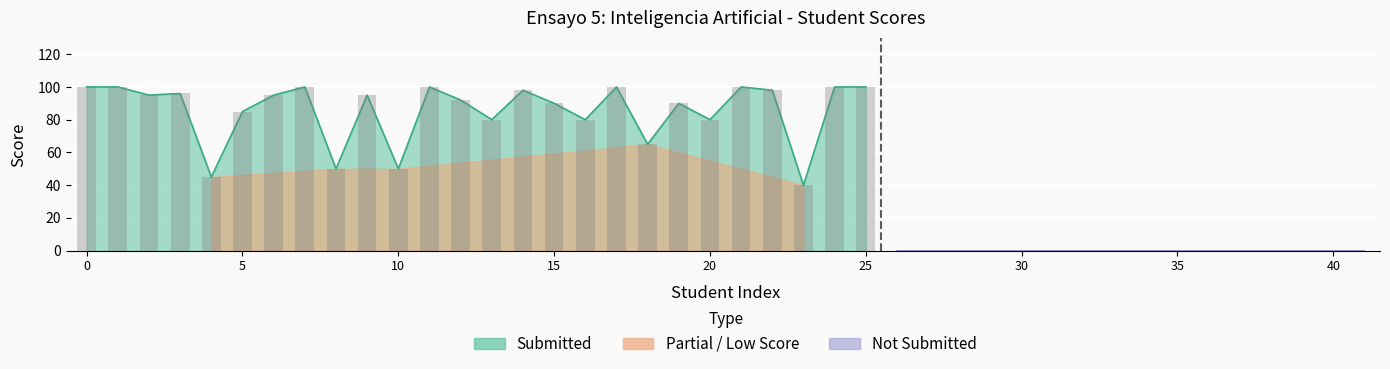

What is the label of the 21st bar from the left?

20